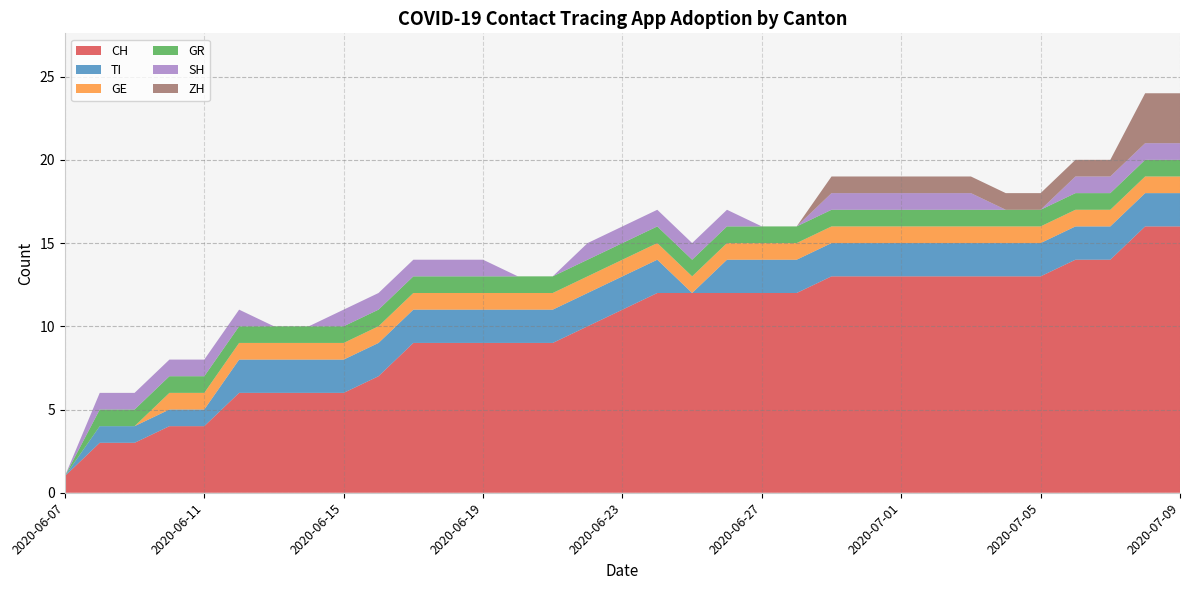

Reading right to left, extract all data points from this chart.

CH: 2020-07-09=16	2020-07-08=16	2020-07-07=14	2020-07-06=14	2020-07-05=13	2020-07-04=13	2020-07-03=13	2020-07-02=13	2020-07-01=13	2020-06-30=13	2020-06-29=13	2020-06-28=12	2020-06-27=12	2020-06-26=12	2020-06-25=12	2020-06-24=12	2020-06-23=11	2020-06-22=10	2020-06-21=9	2020-06-20=9	2020-06-19=9	2020-06-18=9	2020-06-17=9	2020-06-16=7	2020-06-15=6	2020-06-14=6	2020-06-13=6	2020-06-12=6	2020-06-11=4	2020-06-10=4	2020-06-09=3	2020-06-08=3	2020-06-07=1
TI: 2020-07-09=2	2020-07-08=2	2020-07-07=2	2020-07-06=2	2020-07-05=2	2020-07-04=2	2020-07-03=2	2020-07-02=2	2020-07-01=2	2020-06-30=2	2020-06-29=2	2020-06-28=2	2020-06-27=2	2020-06-26=2	2020-06-25=0	2020-06-24=2	2020-06-23=2	2020-06-22=2	2020-06-21=2	2020-06-20=2	2020-06-19=2	2020-06-18=2	2020-06-17=2	2020-06-16=2	2020-06-15=2	2020-06-14=2	2020-06-13=2	2020-06-12=2	2020-06-11=1	2020-06-10=1	2020-06-09=1	2020-06-08=1	2020-06-07=0
GE: 2020-07-09=1	2020-07-08=1	2020-07-07=1	2020-07-06=1	2020-07-05=1	2020-07-04=1	2020-07-03=1	2020-07-02=1	2020-07-01=1	2020-06-30=1	2020-06-29=1	2020-06-28=1	2020-06-27=1	2020-06-26=1	2020-06-25=1	2020-06-24=1	2020-06-23=1	2020-06-22=1	2020-06-21=1	2020-06-20=1	2020-06-19=1	2020-06-18=1	2020-06-17=1	2020-06-16=1	2020-06-15=1	2020-06-14=1	2020-06-13=1	2020-06-12=1	2020-06-11=1	2020-06-10=1	2020-06-09=0	2020-06-08=0	2020-06-07=0
GR: 2020-07-09=1	2020-07-08=1	2020-07-07=1	2020-07-06=1	2020-07-05=1	2020-07-04=1	2020-07-03=1	2020-07-02=1	2020-07-01=1	2020-06-30=1	2020-06-29=1	2020-06-28=1	2020-06-27=1	2020-06-26=1	2020-06-25=1	2020-06-24=1	2020-06-23=1	2020-06-22=1	2020-06-21=1	2020-06-20=1	2020-06-19=1	2020-06-18=1	2020-06-17=1	2020-06-16=1	2020-06-15=1	2020-06-14=1	2020-06-13=1	2020-06-12=1	2020-06-11=1	2020-06-10=1	2020-06-09=1	2020-06-08=1	2020-06-07=0
SH: 2020-07-09=1	2020-07-08=1	2020-07-07=1	2020-07-06=1	2020-07-05=0	2020-07-04=0	2020-07-03=1	2020-07-02=1	2020-07-01=1	2020-06-30=1	2020-06-29=1	2020-06-28=0	2020-06-27=0	2020-06-26=1	2020-06-25=1	2020-06-24=1	2020-06-23=1	2020-06-22=1	2020-06-21=0	2020-06-20=0	2020-06-19=1	2020-06-18=1	2020-06-17=1	2020-06-16=1	2020-06-15=1	2020-06-14=0	2020-06-13=0	2020-06-12=1	2020-06-11=1	2020-06-10=1	2020-06-09=1	2020-06-08=1	2020-06-07=0
ZH: 2020-07-09=3	2020-07-08=3	2020-07-07=1	2020-07-06=1	2020-07-05=1	2020-07-04=1	2020-07-03=1	2020-07-02=1	2020-07-01=1	2020-06-30=1	2020-06-29=1	2020-06-28=0	2020-06-27=0	2020-06-26=0	2020-06-25=0	2020-06-24=0	2020-06-23=0	2020-06-22=0	2020-06-21=0	2020-06-20=0	2020-06-19=0	2020-06-18=0	2020-06-17=0	2020-06-16=0	2020-06-15=0	2020-06-14=0	2020-06-13=0	2020-06-12=0	2020-06-11=0	2020-06-10=0	2020-06-09=0	2020-06-08=0	2020-06-07=0